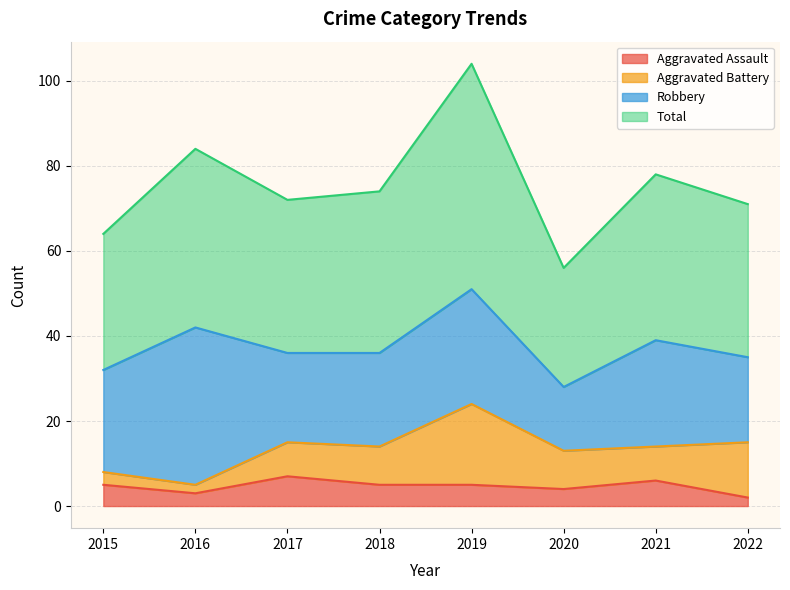

How many categories are shown in the chart?

8